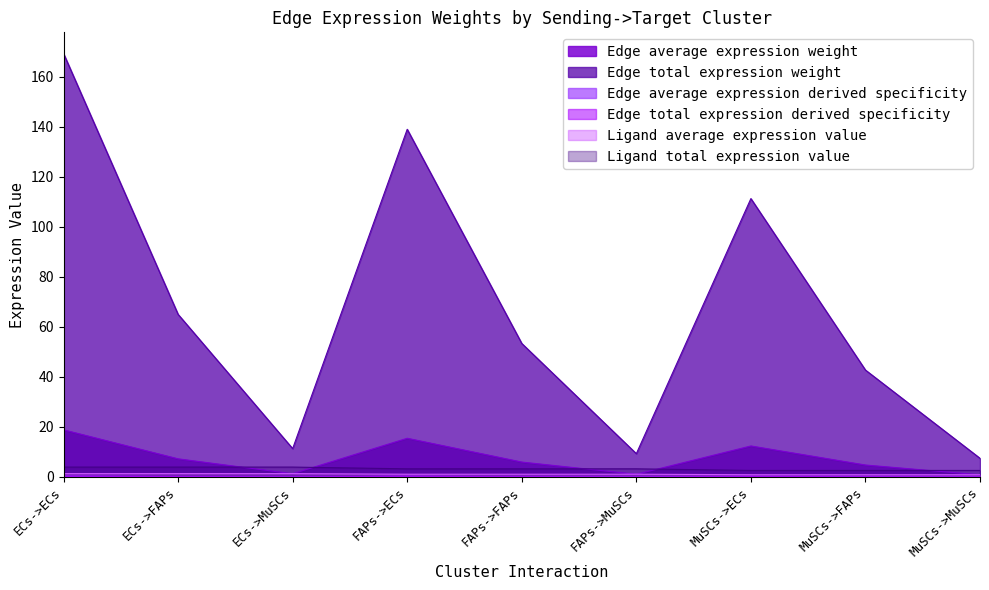

What is the difference between the maximum and minimum values in the Edge total expression derived specificity series?

0.3